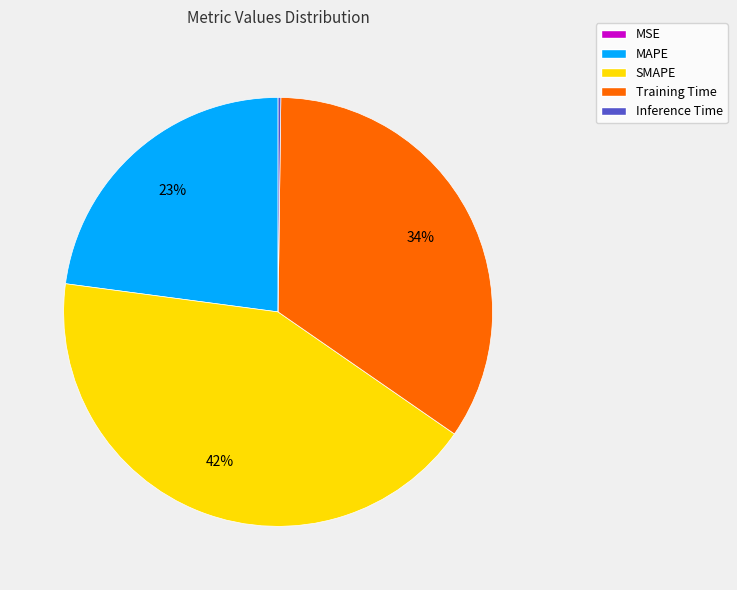

To the nearest percent, what percentage of the pie is MAPE?

23%